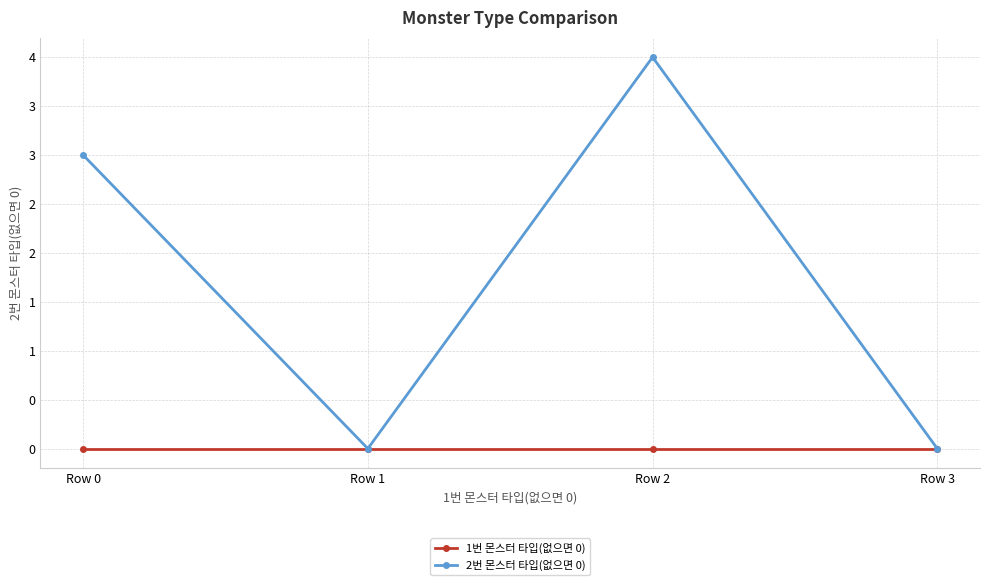

At which label is 2번 몬스터 타입(없으면 0) closest to 2?

Row 0